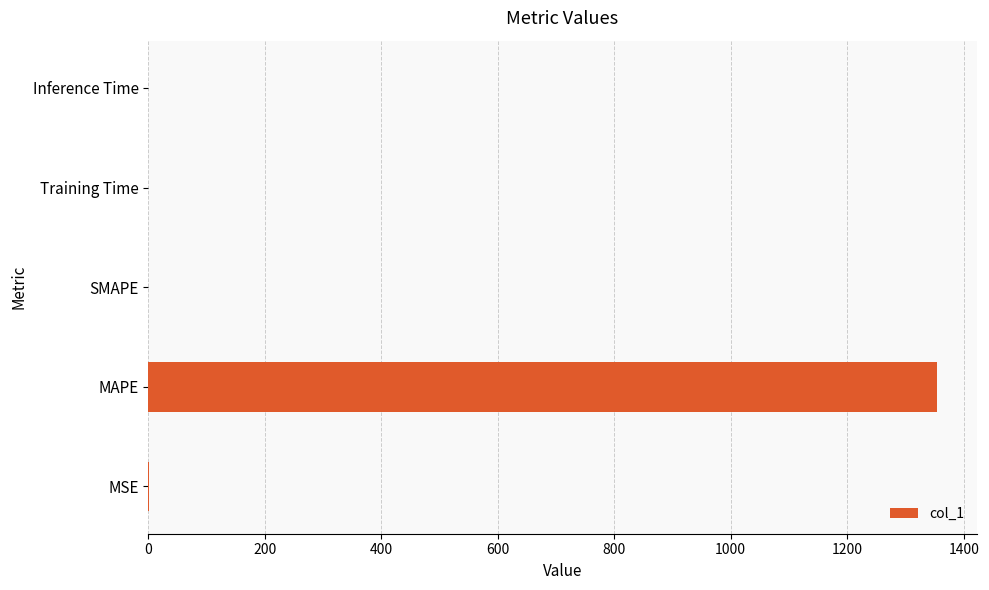

The value at Inference Time is 0.0. True or false?

True